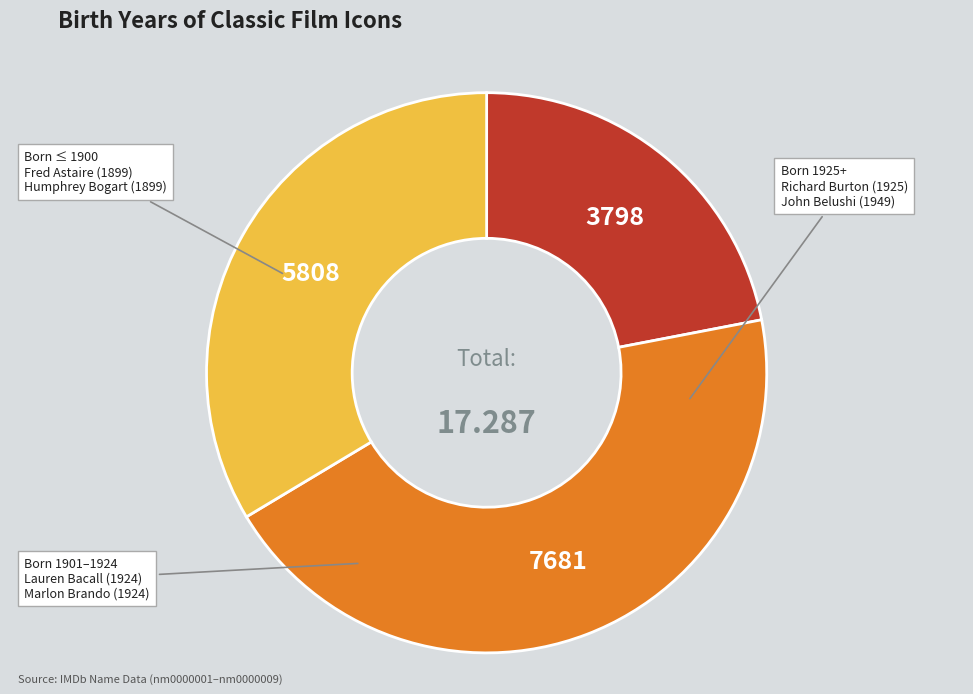

Is there a majority slice in this chart?

No